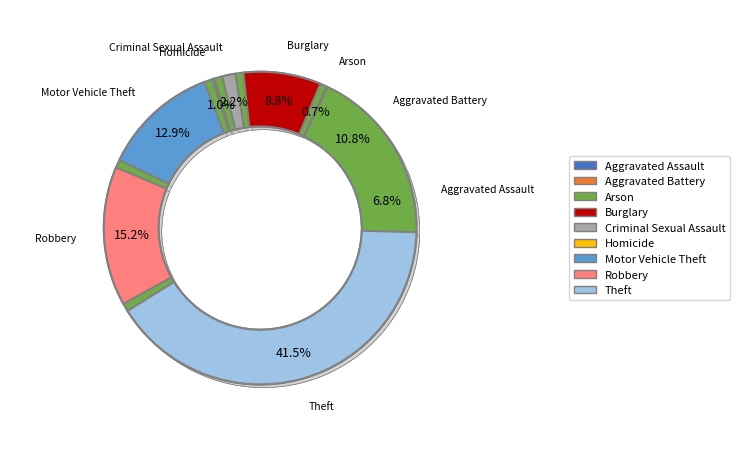

How many segments does this pie chart have?

9